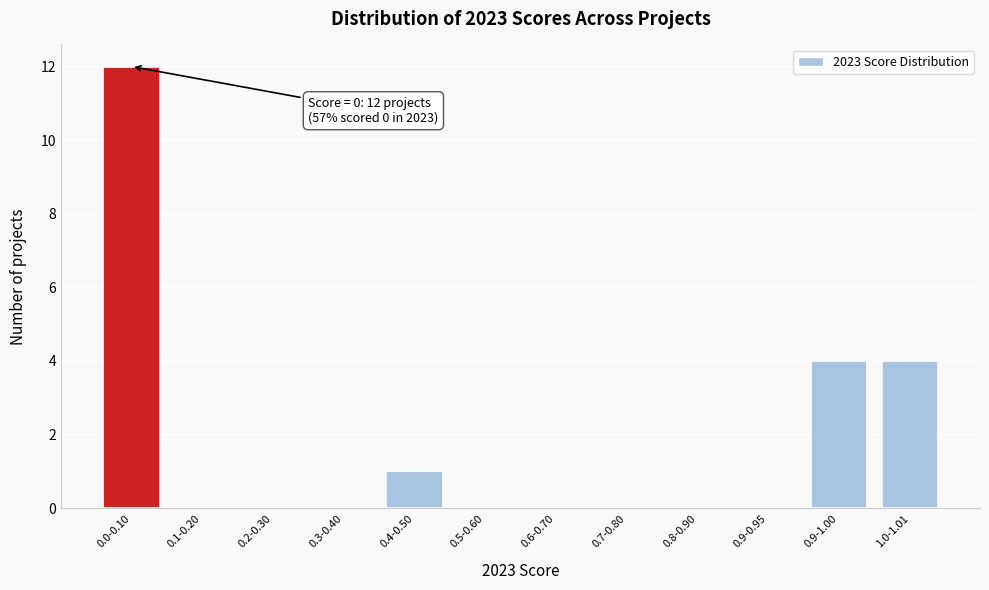

Reading right to left, transcribe all the data shown in this chart.

1.0-1.01=4	0.9-1.00=4	0.9-0.95=0	0.8-0.90=0	0.7-0.80=0	0.6-0.70=0	0.5-0.60=0	0.4-0.50=1	0.3-0.40=0	0.2-0.30=0	0.1-0.20=0	0.0-0.10=12